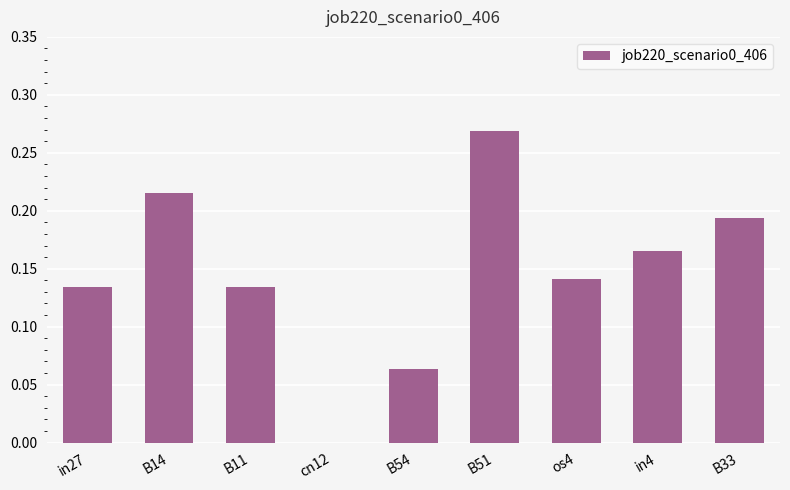

Which category has the highest value across all series?

B51